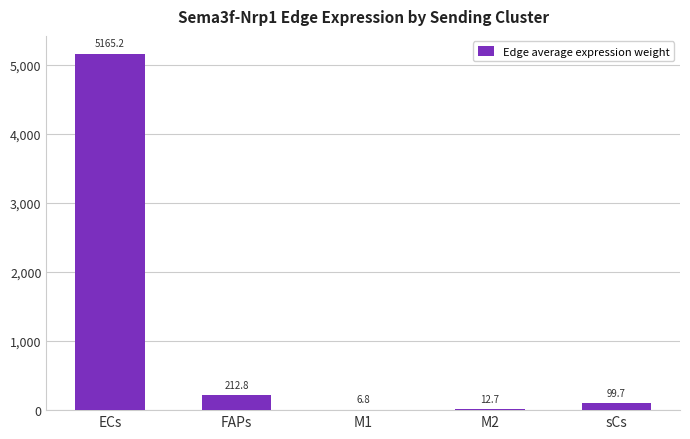

What is the average value?

1099.4